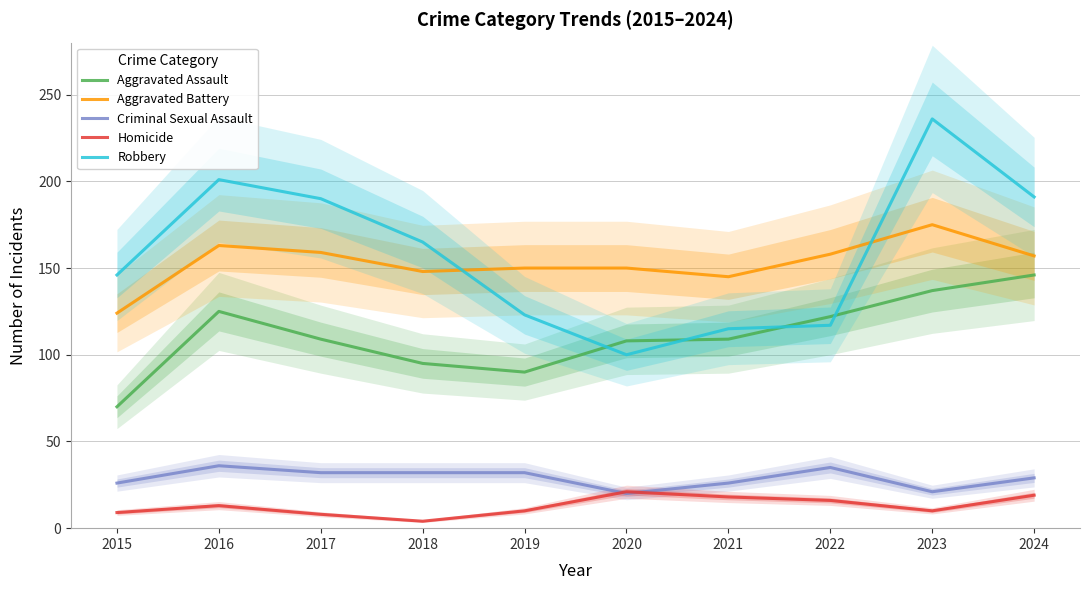

Which series changed the most between 2020 and 2022?

Robbery